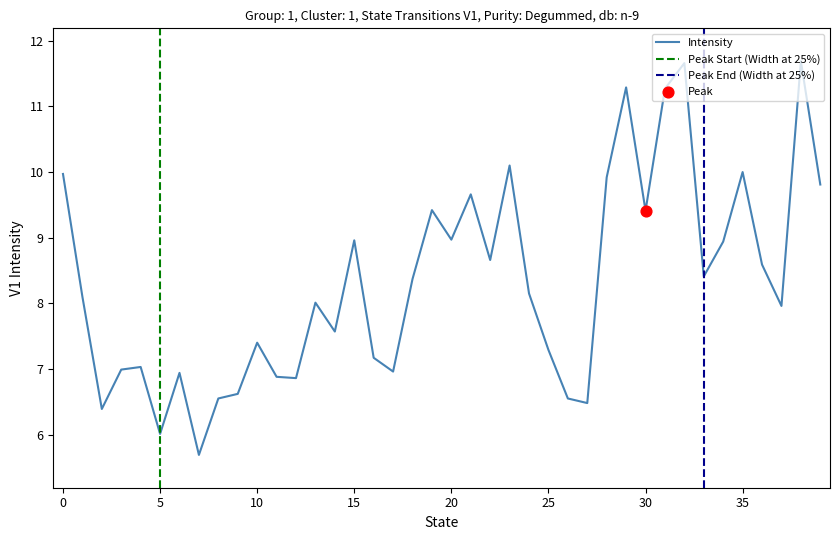

What is the change in value from 14 to 24?

+0.6